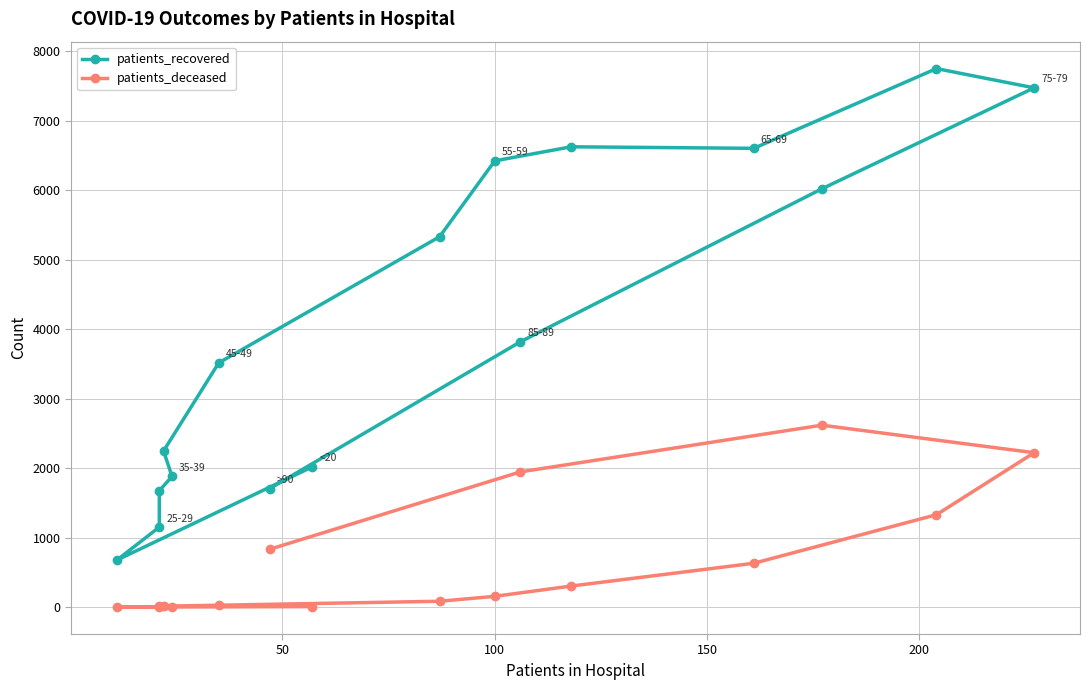

What is the difference between the maximum and second lowest values in the patients_recovered series?

6596